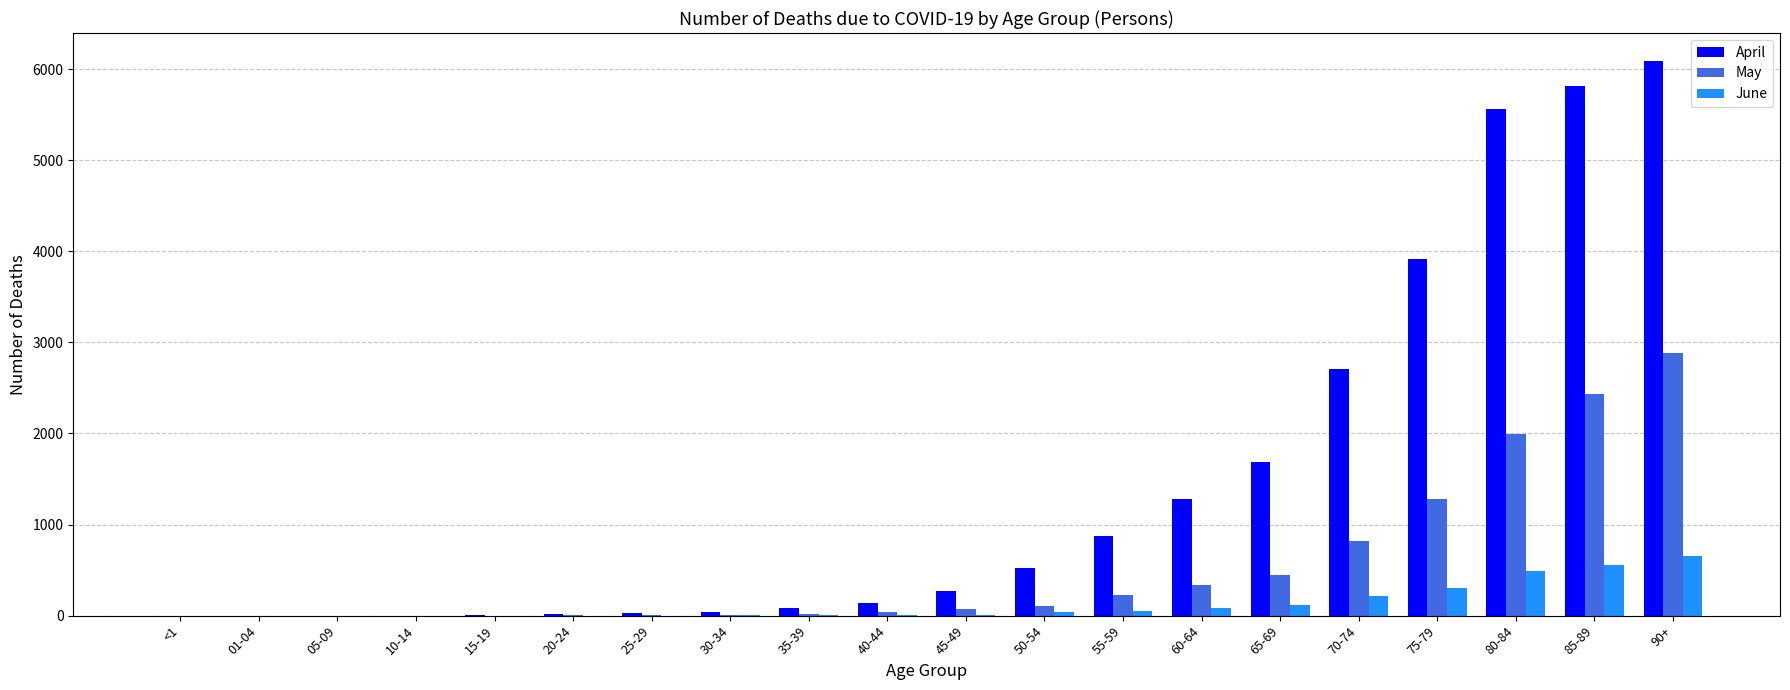

At which category is the sum across all series the highest?

90+